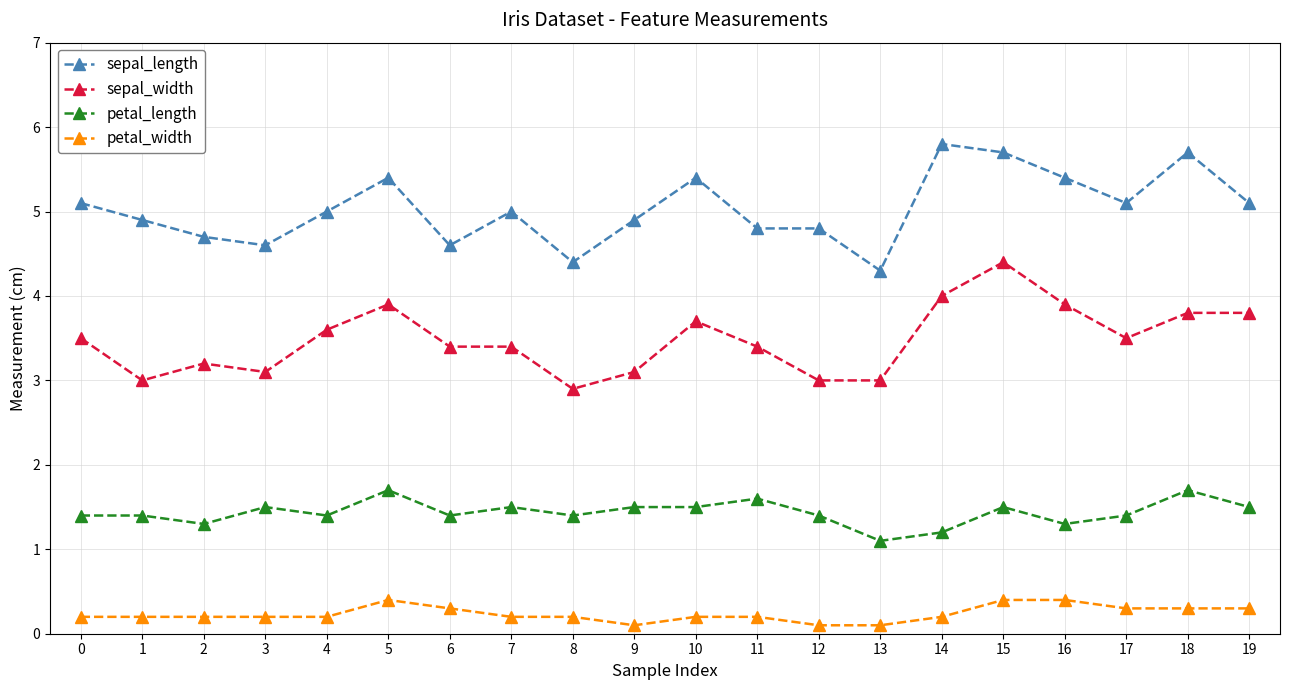

Is it true that petal_width equals 0.2 at 2?

True